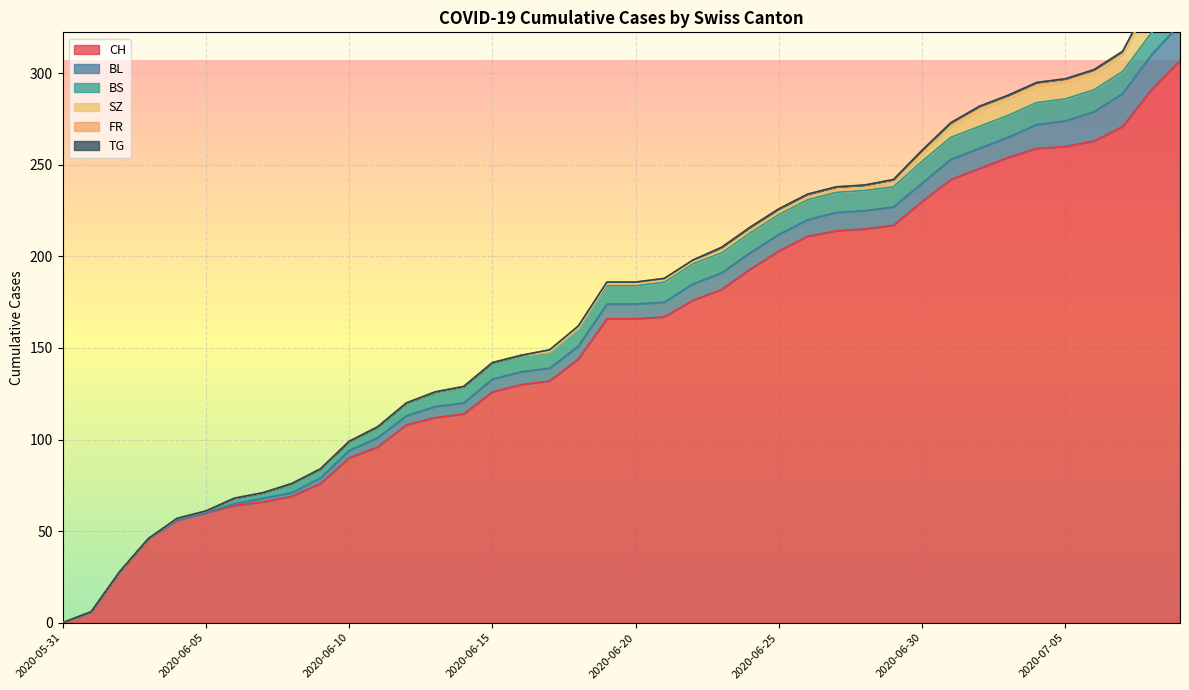

How many positive values does the CH series have?

39